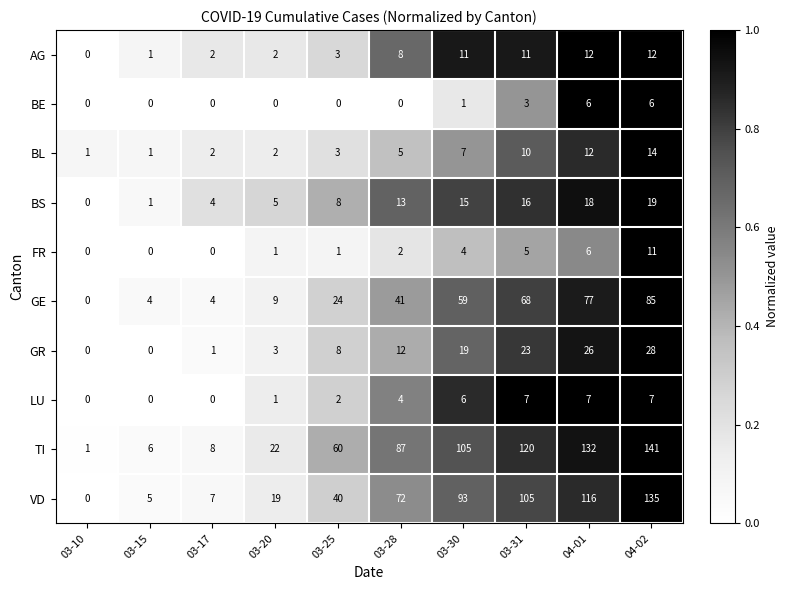

How many data points does each series have?

10